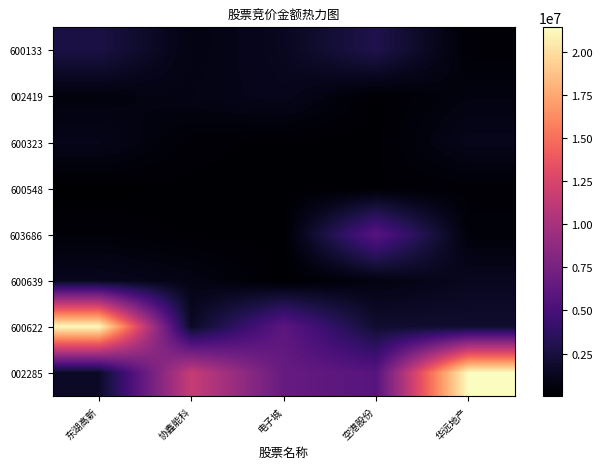

At which category does the chart reach its minimum across all series?

东湖高新